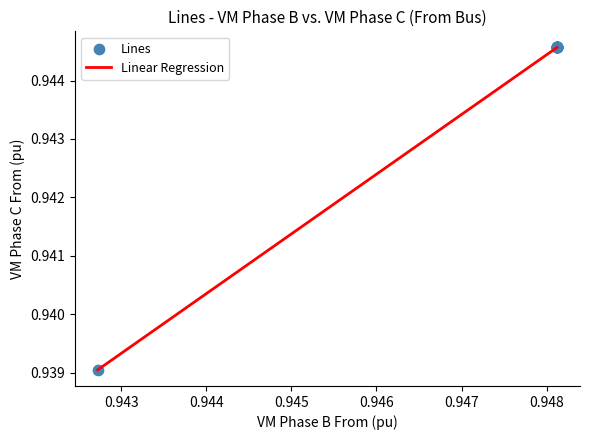

How many lines are shown in the chart?

1